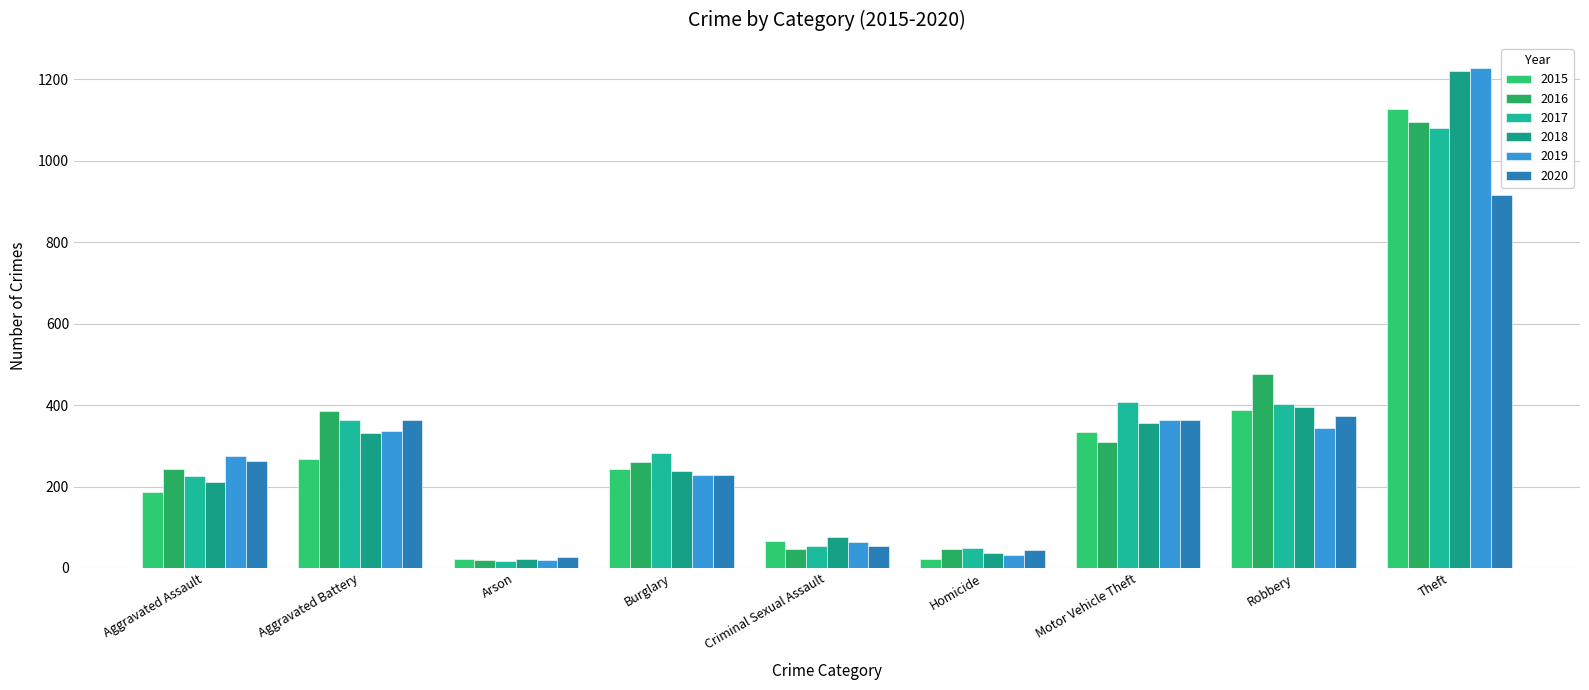

Is the value of 2015 at Aggravated Battery greater than the value of 2016 at Aggravated Assault?

Yes